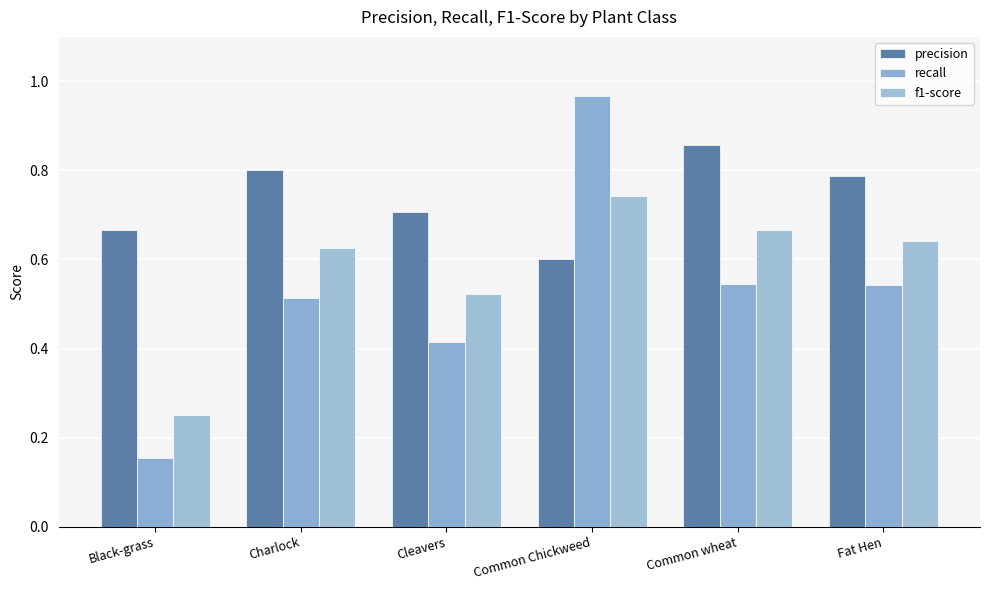

Rank the series by their maximum value, from highest to lowest.

recall, precision, f1-score